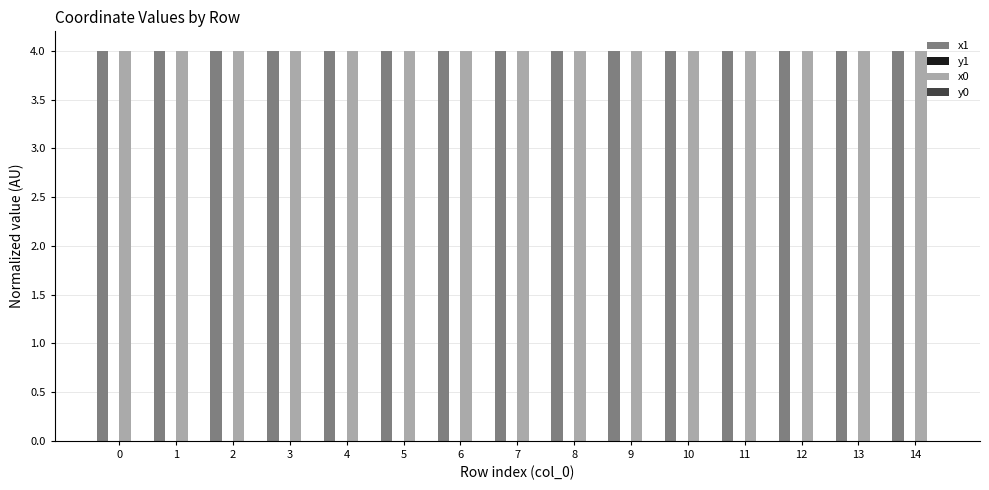

Is it true that x0 equals 4.0 at 3?

True